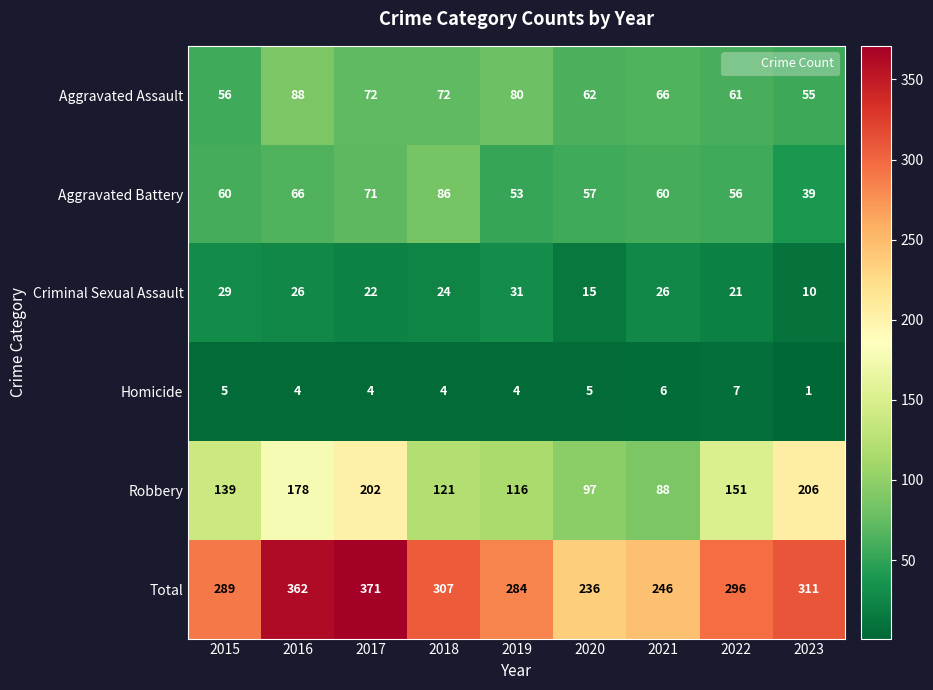

What is the sum of the Aggravated Battery values at 2017 and 2015?

131